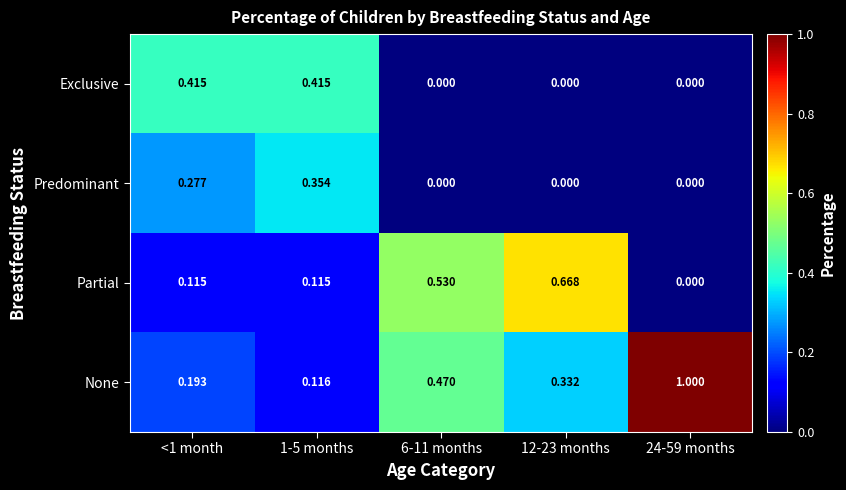

Count the number of categories in the chart.

5